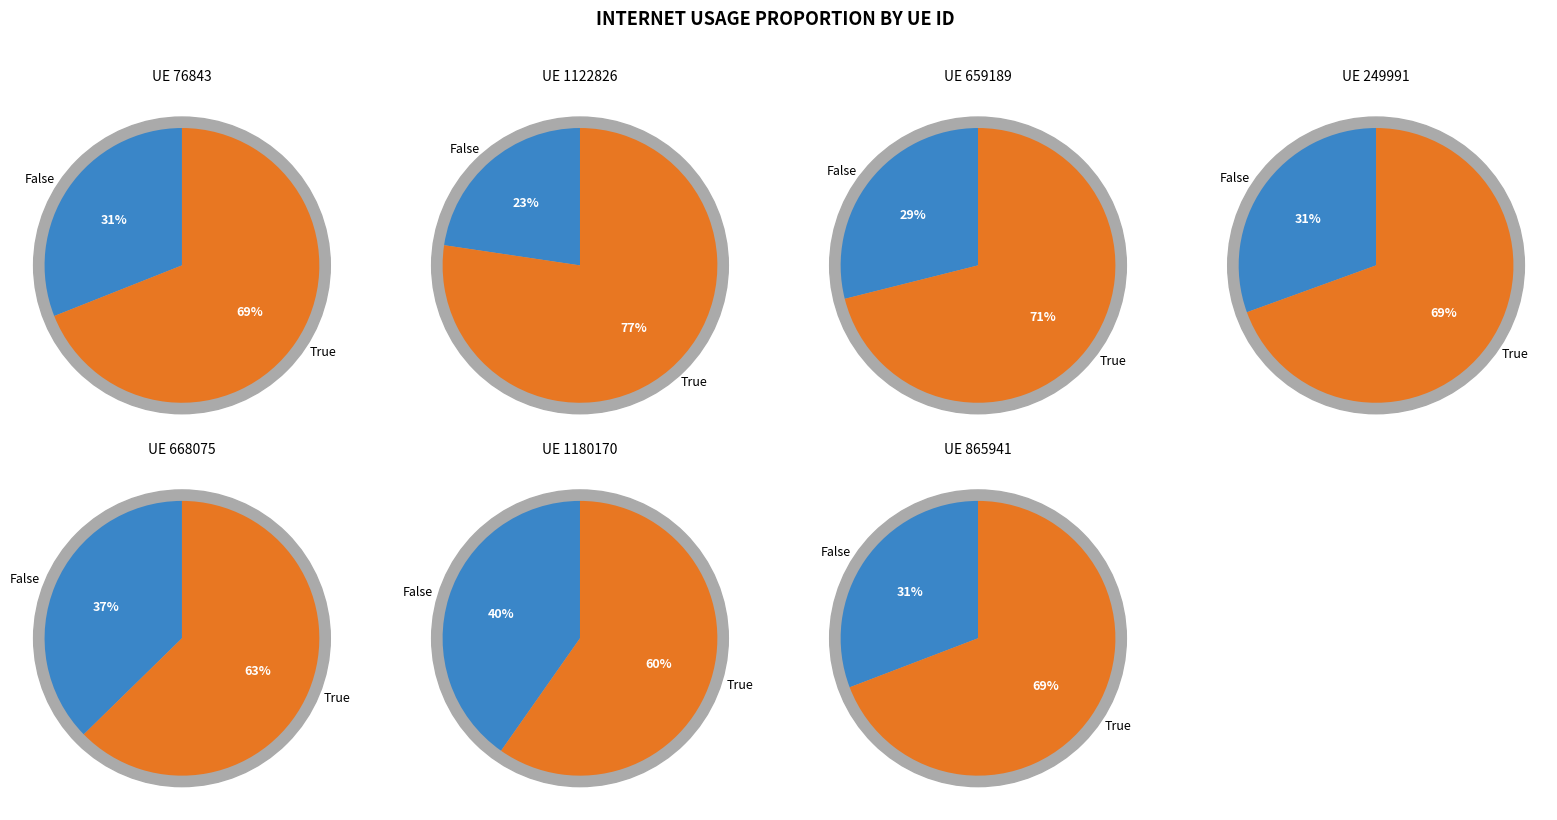

What portion of the pie excludes 1180170?

87.5%